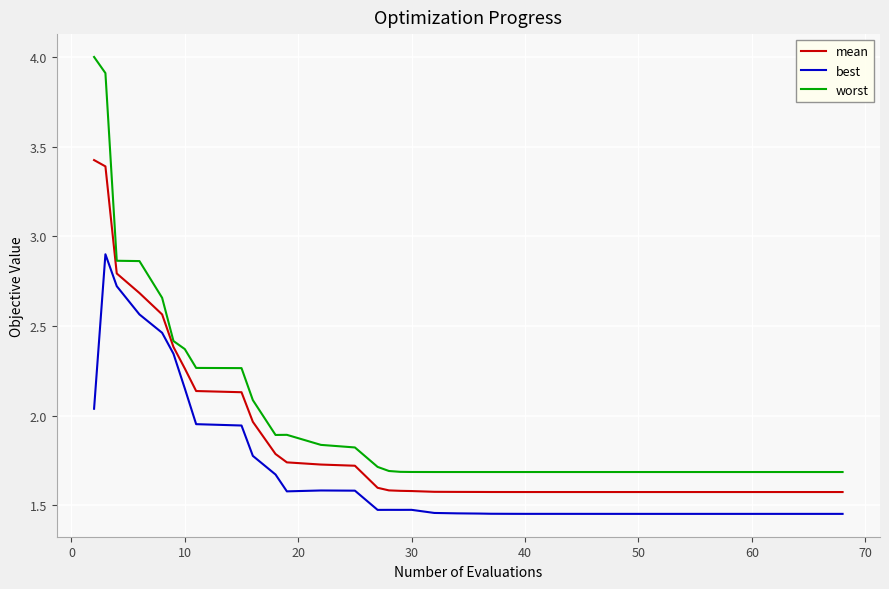

Which series has the largest range (max minus min)?

worst